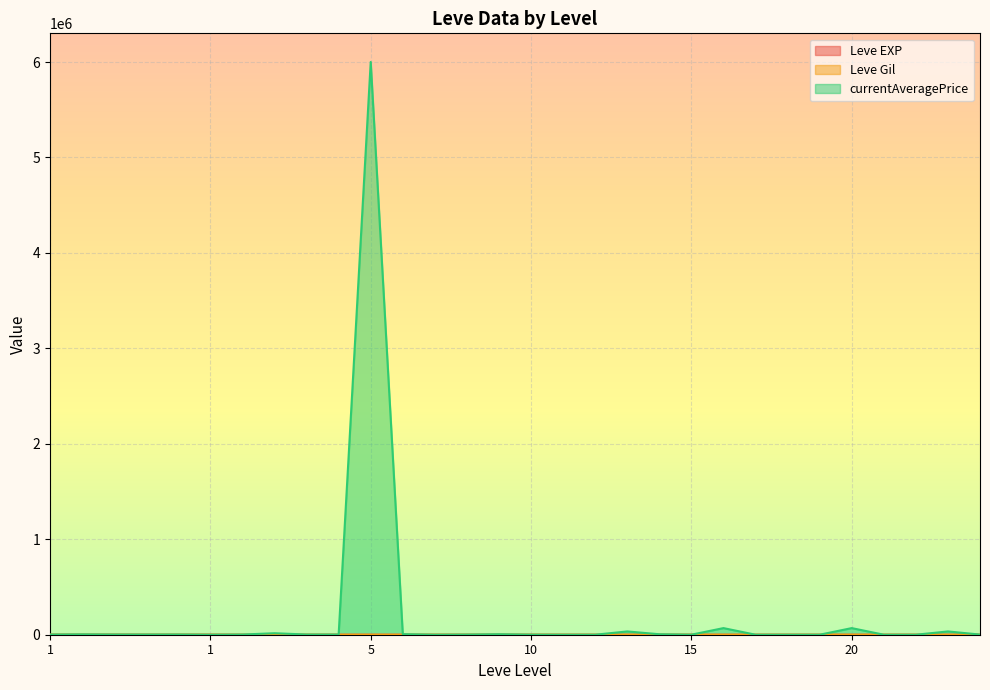

How many lines are shown in the chart?

3